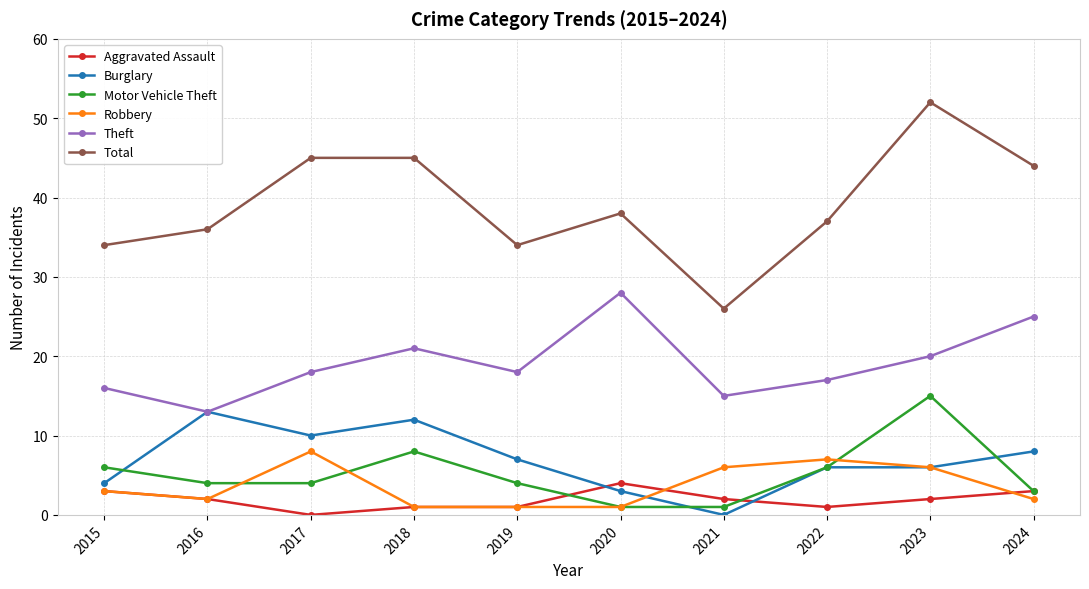

At which label does Aggravated Assault reach its peak?

2020